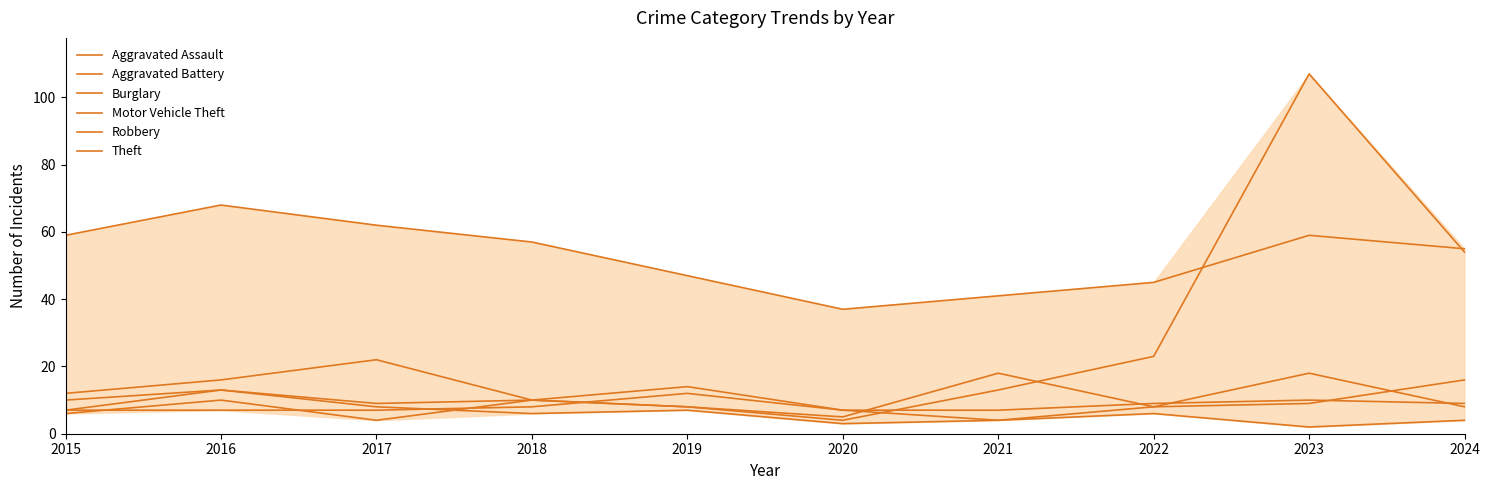

Reading left to right, extract all data points from this chart.

Aggravated Assault: 2015=6	2016=10	2017=4	2018=10	2019=14	2020=7	2021=4	2022=8	2023=9	2024=16
Aggravated Battery: 2015=7	2016=7	2017=7	2018=8	2019=12	2020=7	2021=7	2022=9	2023=10	2024=9
Burglary: 2015=10	2016=13	2017=8	2018=6	2019=7	2020=3	2021=4	2022=6	2023=2	2024=4
Motor Vehicle Theft: 2015=12	2016=16	2017=22	2018=10	2019=8	2020=4	2021=13	2022=23	2023=107	2024=54
Robbery: 2015=7	2016=13	2017=9	2018=10	2019=8	2020=5	2021=18	2022=8	2023=18	2024=8
Theft: 2015=59	2016=68	2017=62	2018=57	2019=47	2020=37	2021=41	2022=45	2023=59	2024=55